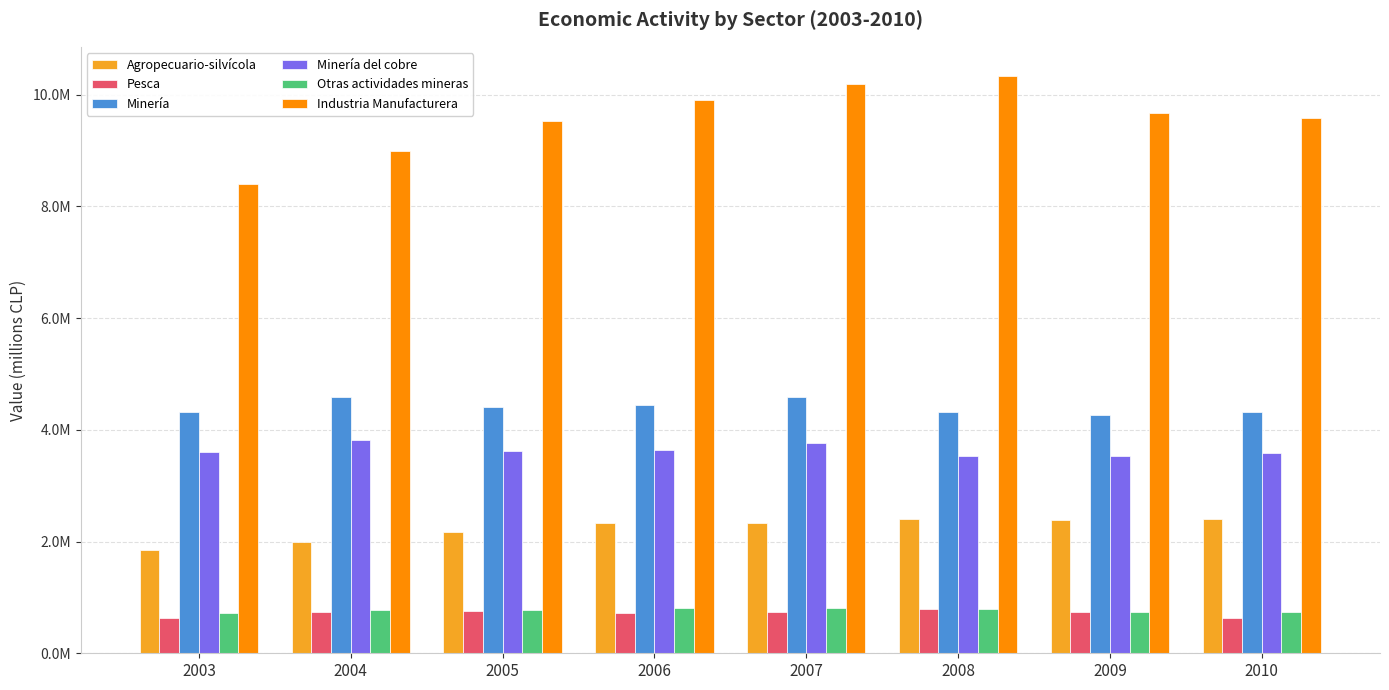

Does the chart contain stacked bars?

No